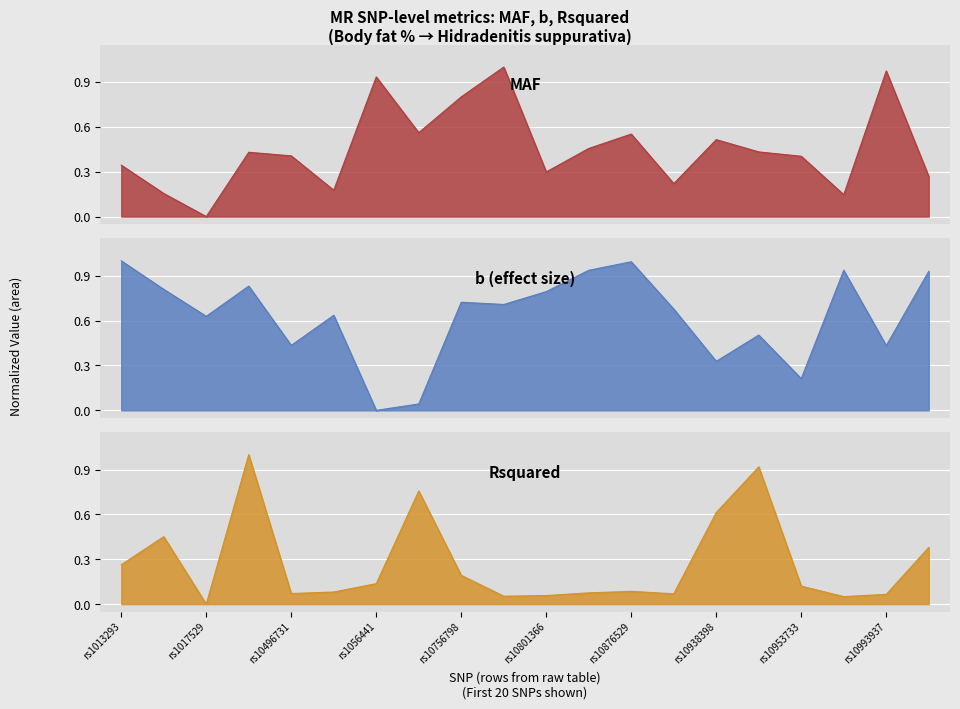

True or false: Rsquared has more than 0 interior local peaks.

True